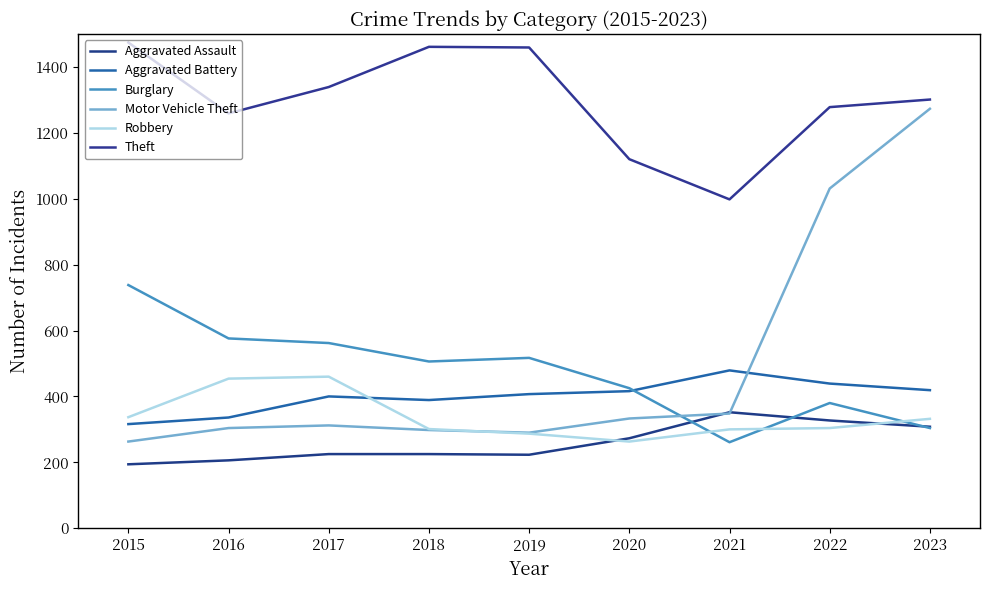

True or false: Aggravated Battery and Aggravated Assault intersect in this chart.

False